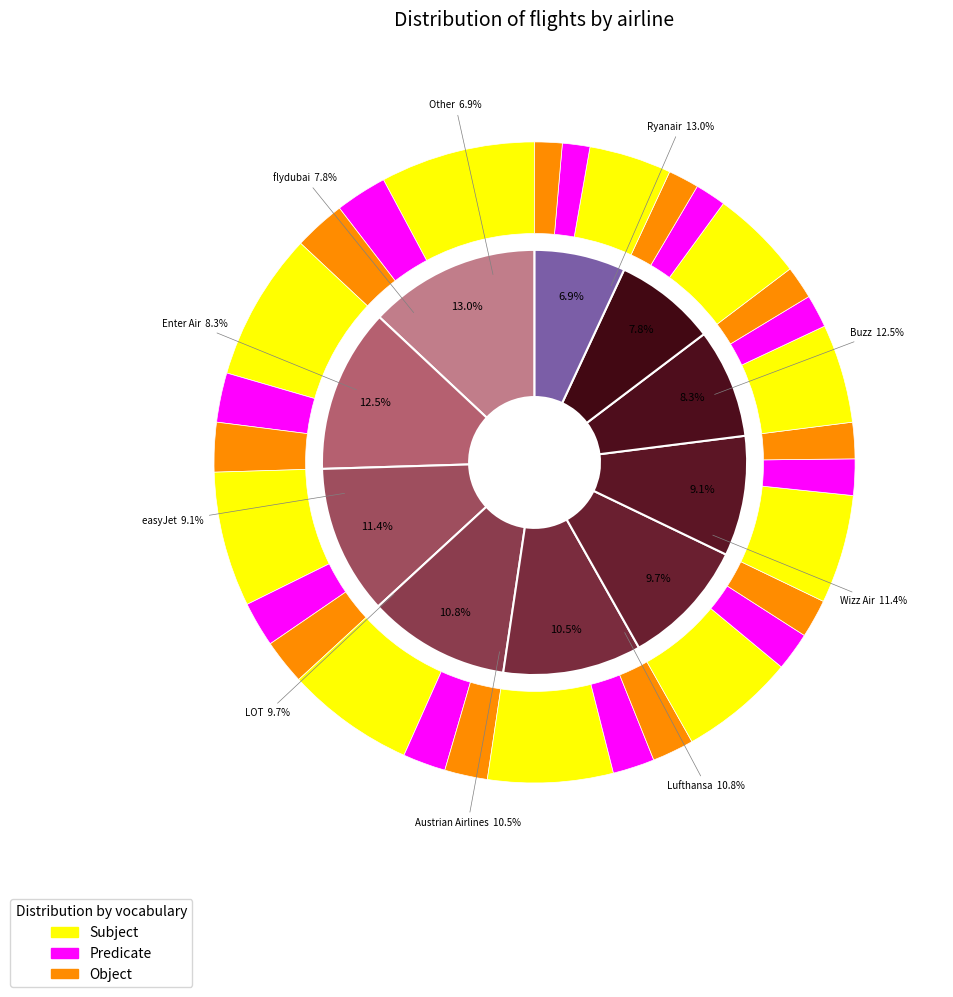

To the nearest percent, what portion does Austrian Airlines represent?

11%